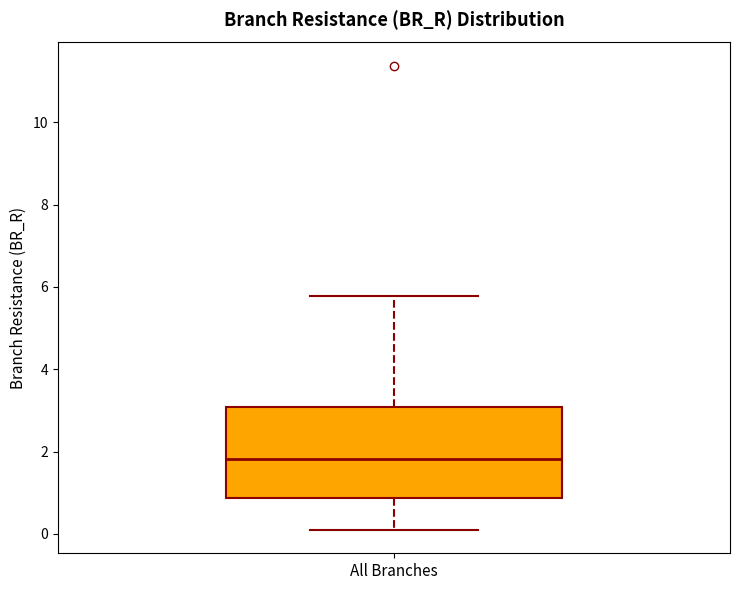

Where is the upper edge of the box for All Branches on the y-axis? The values are not printed on the chart, so give them approximately, as read against the axis.

3.0